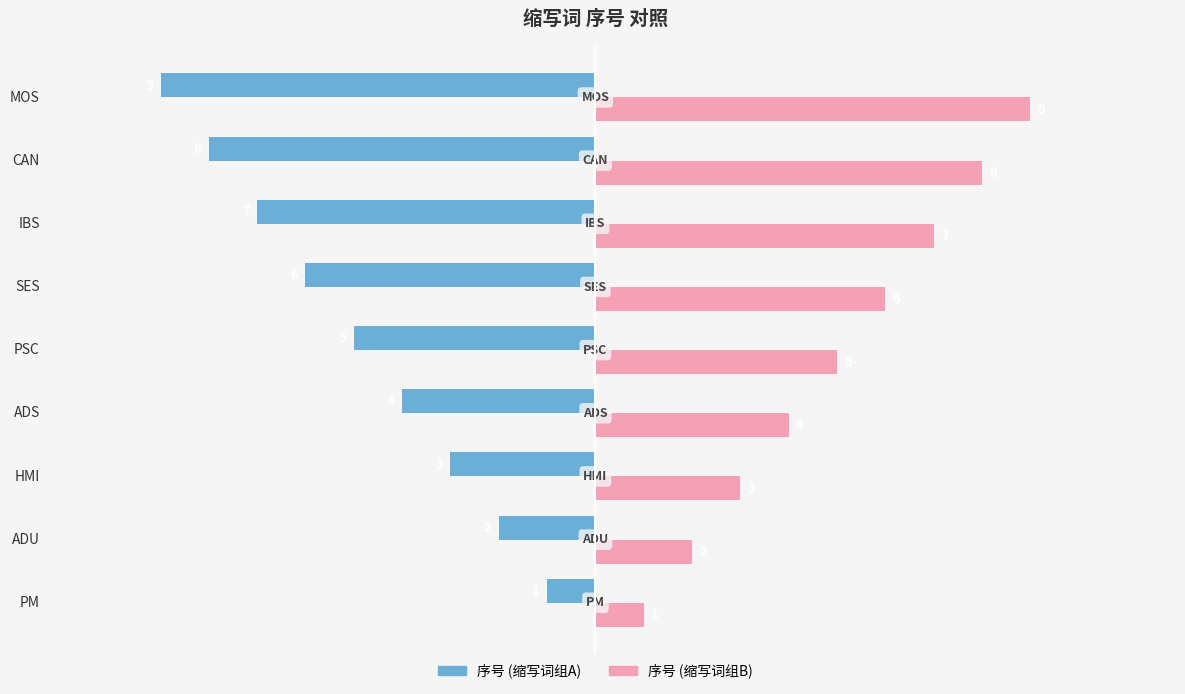

What is the maximum value shown in the chart?

9